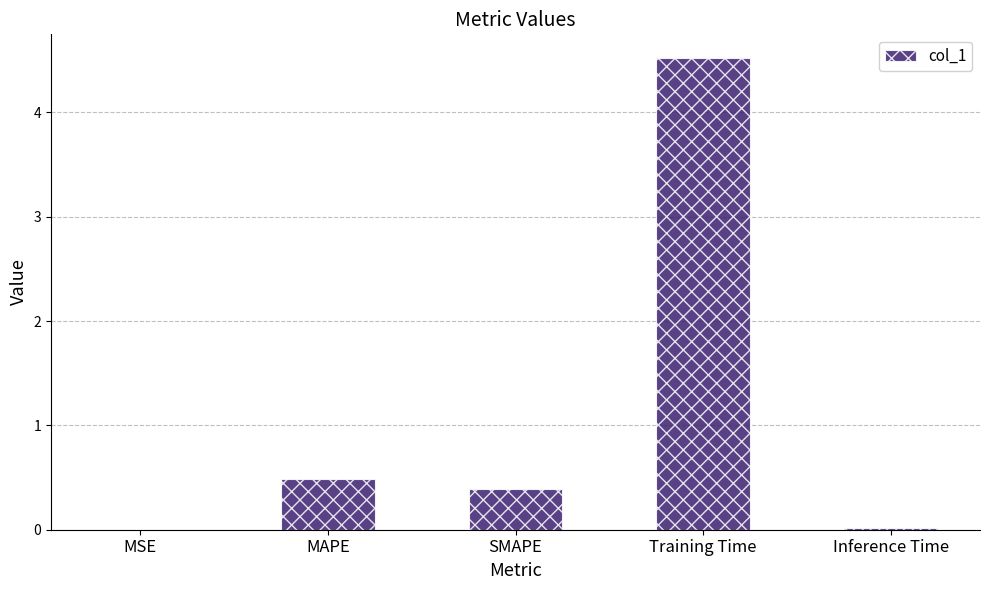

The value at Training Time is 4.5. True or false?

True